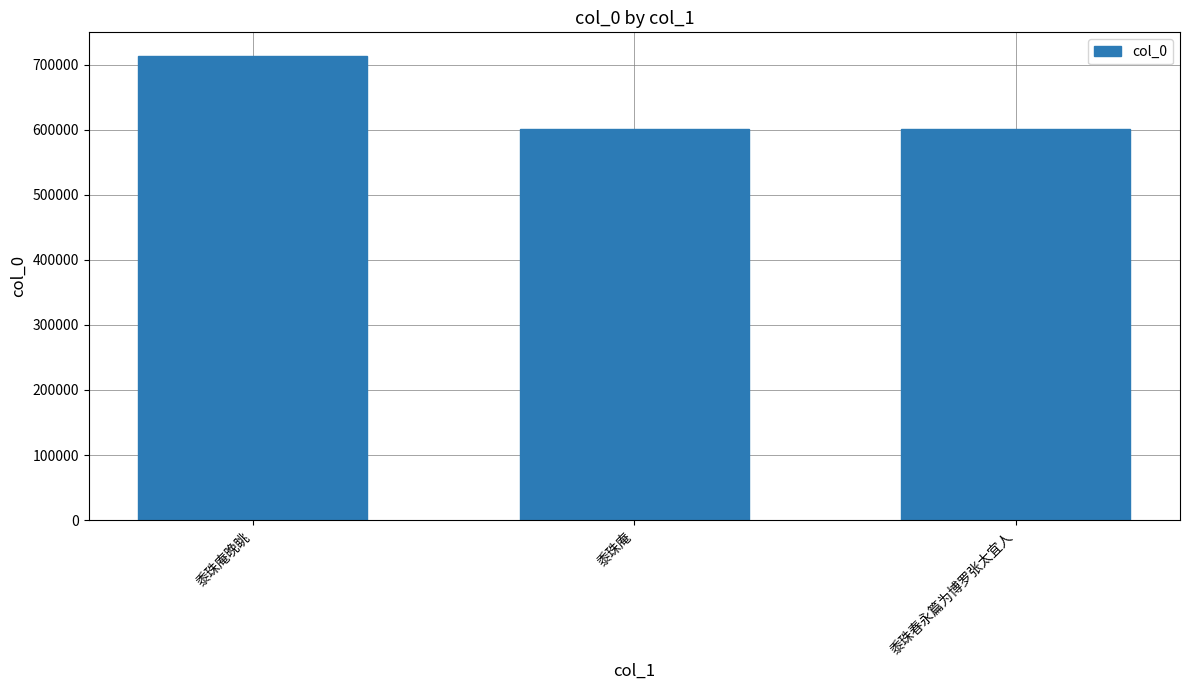

What is the label of the 2nd bar from the left?

黍珠庵